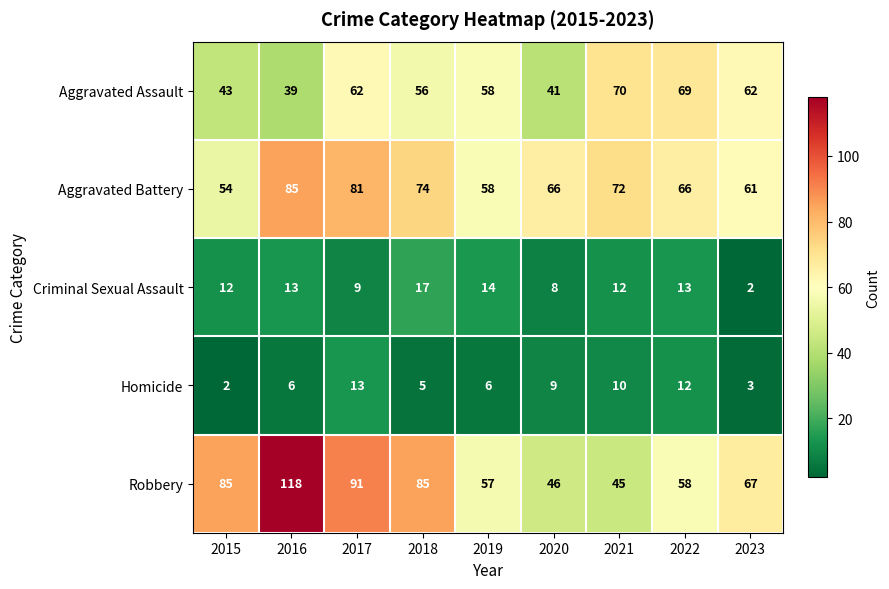

At how many categories does at least one series exceed 70?

5